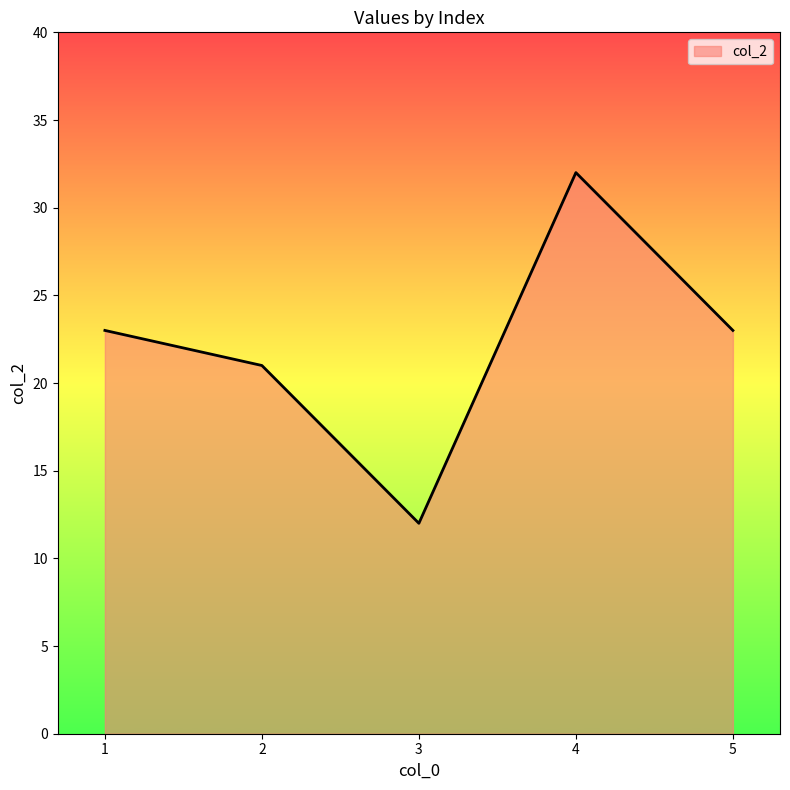

Is it true that the value at 1 is 23?

True